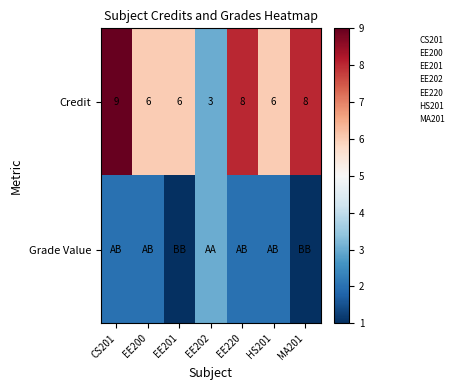

Read the Credit value at MA201.

8